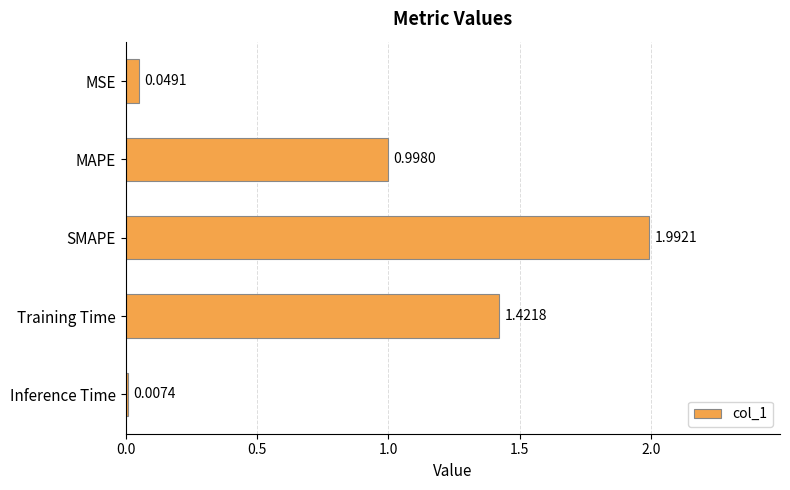

What is the sum of all values?

4.5